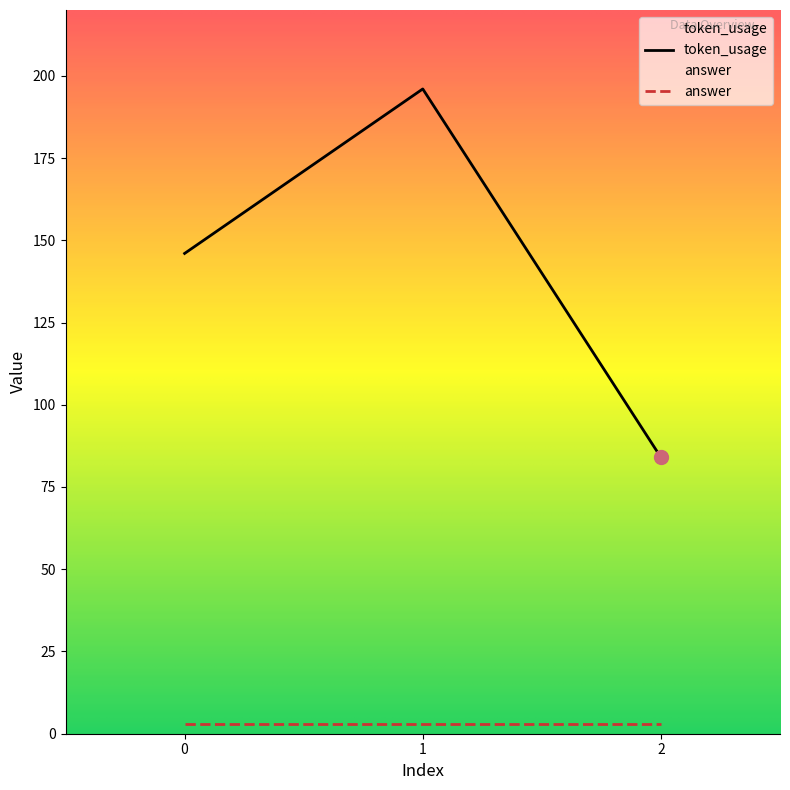

What is the change in value from 0 to 1?

+50